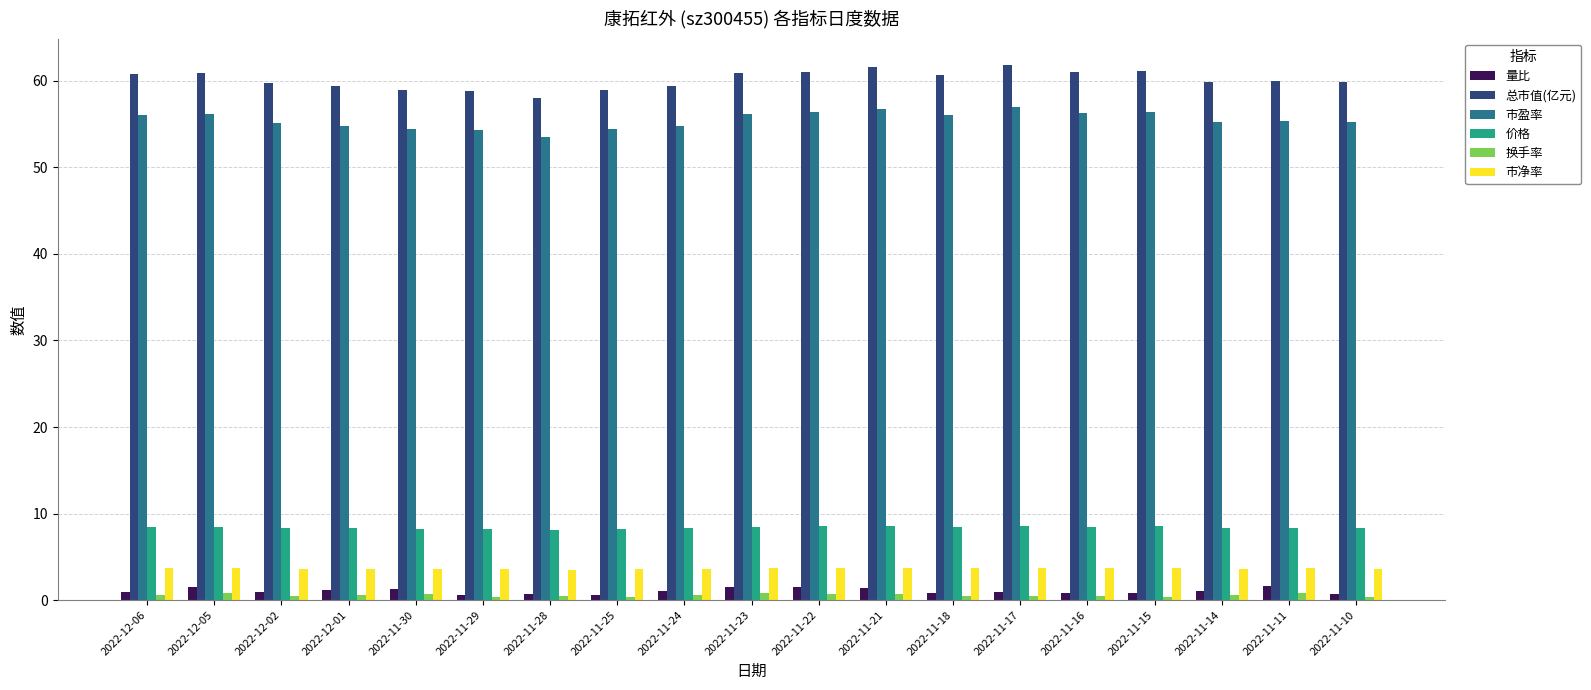

What is the difference between the maximum and second lowest values in the 总市值(亿元) series?

2.9